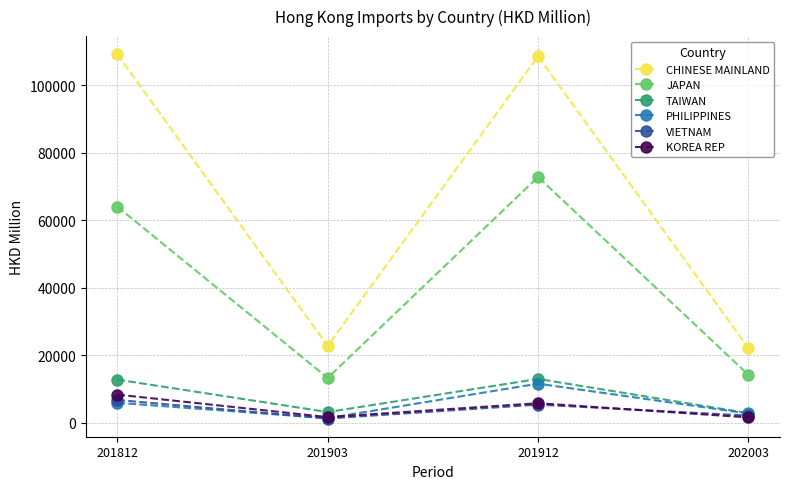

What is the lowest value of the TAIWAN series?

2792.5